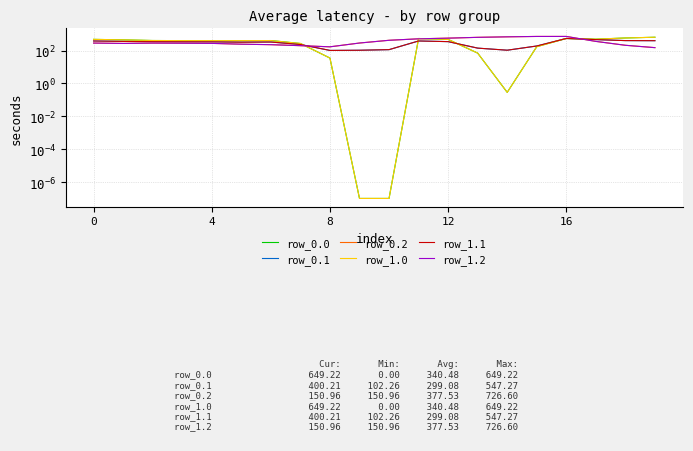

Read the row_1.1 value at 8.

102.3